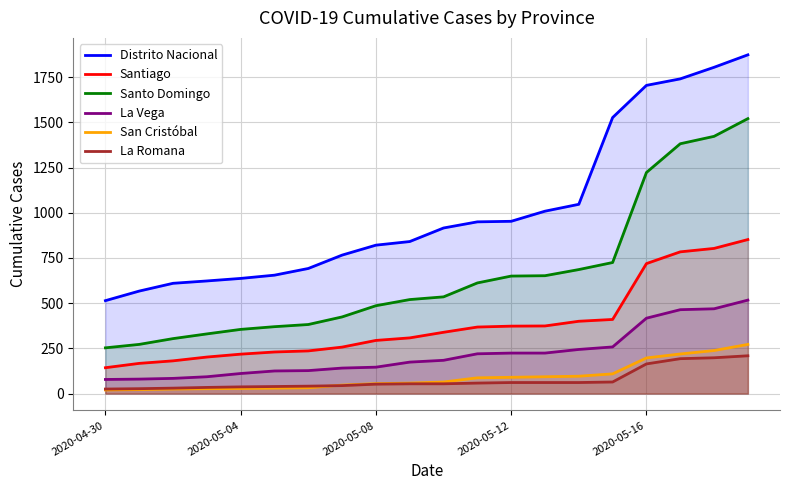

Where is La Vega nearest to the value 297?

15